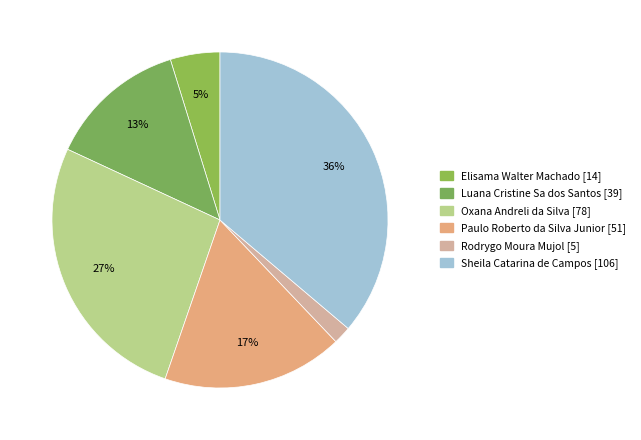

Is there a majority slice in this chart?

No